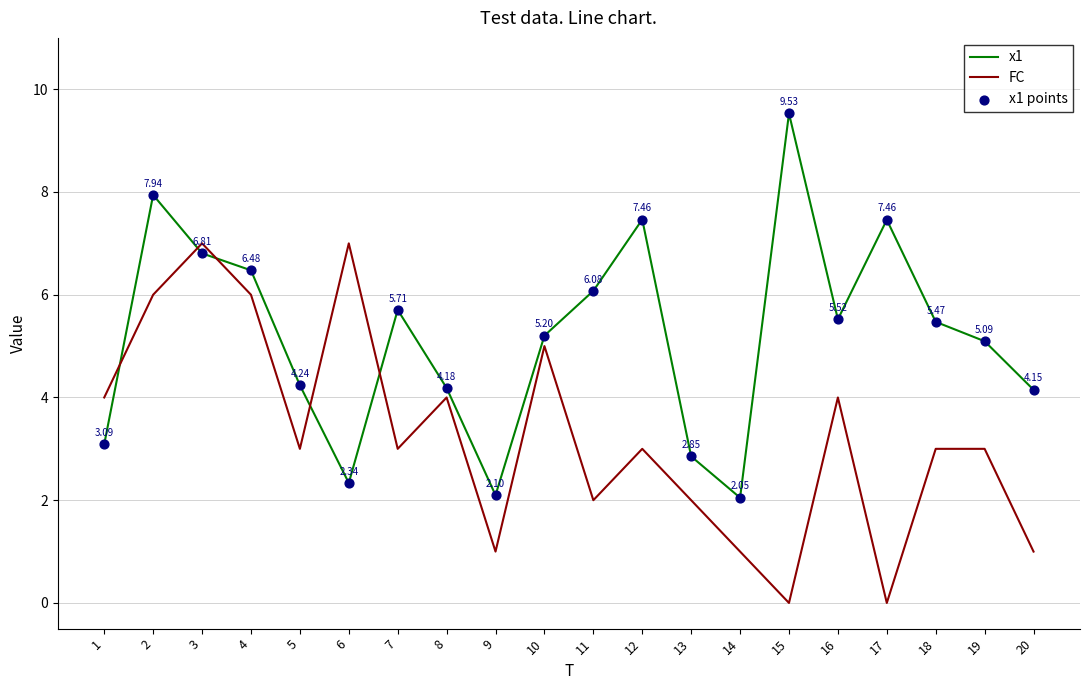

Which series changed the most between 16 and 17?

FC